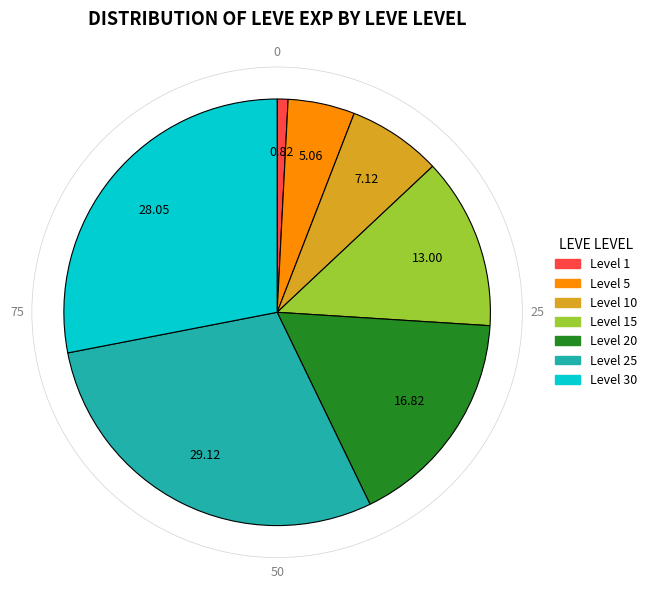

Is there a majority slice in this chart?

No